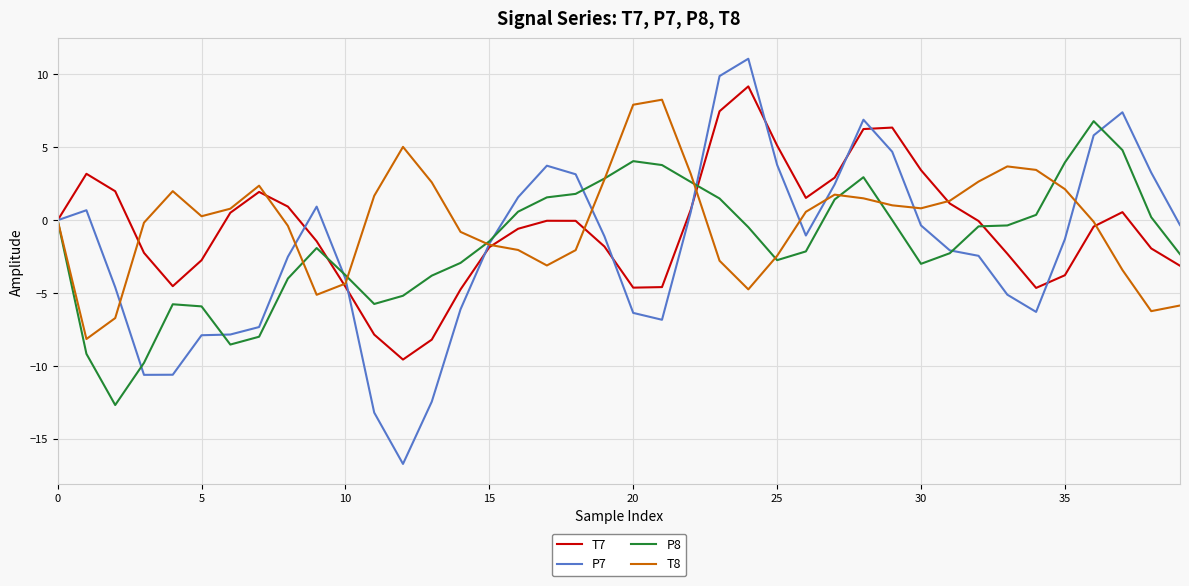

How many series are shown in this chart?

4